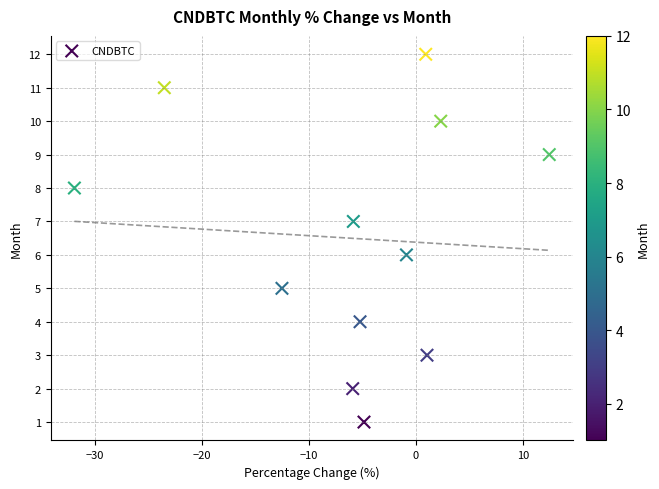

What is the range of Y values (max minus min)?

11